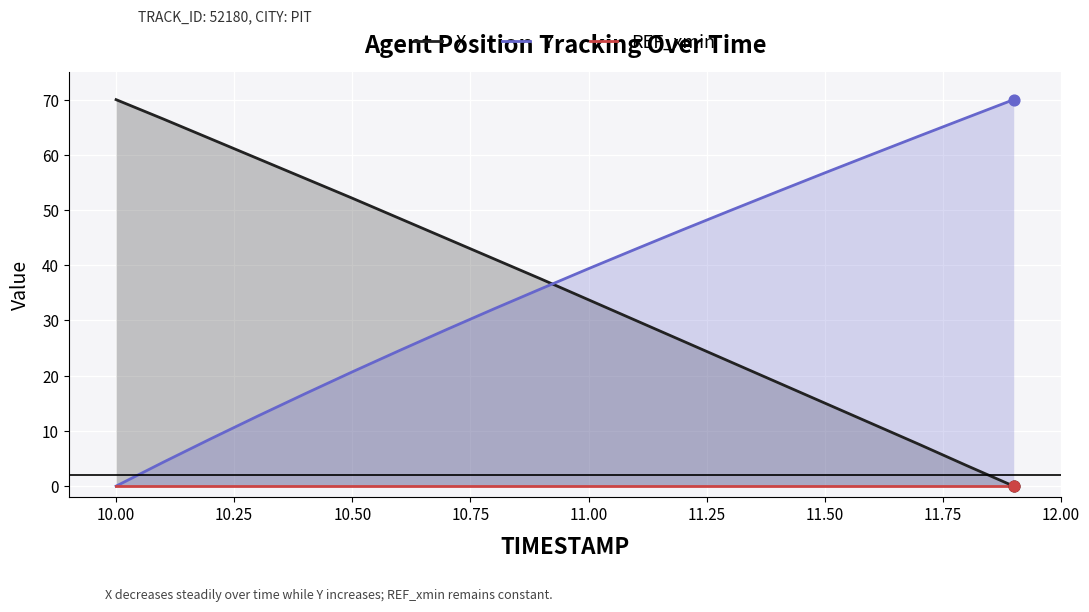

Which series reaches the minimum Y coordinate?

X